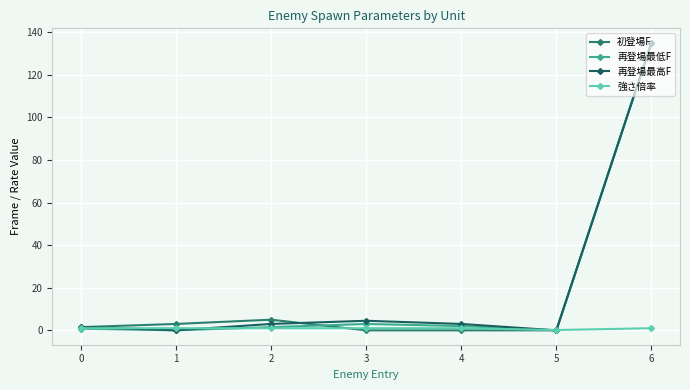

The value of 再登場最低F at 3 is 0.7. True or false?

False